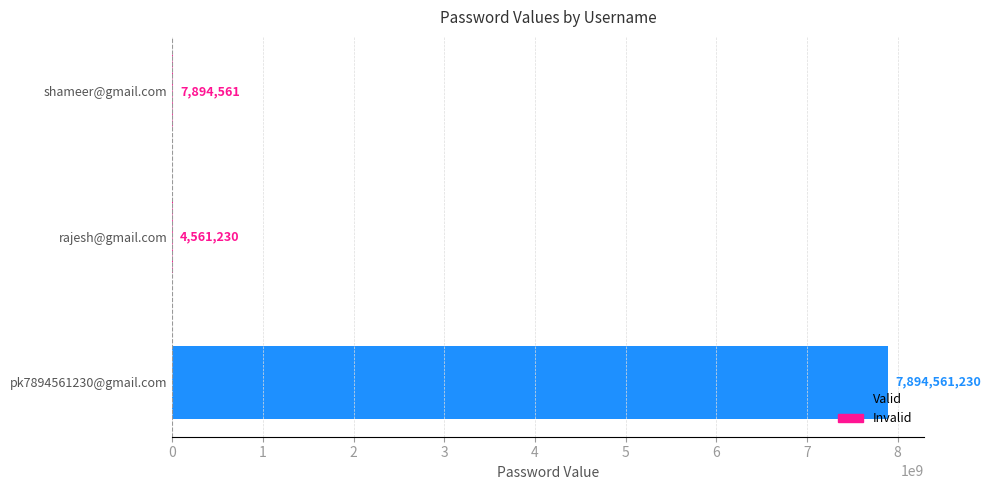

What is the ratio of the value at rajesh@gmail.com to the value at shameer@gmail.com?

0.6